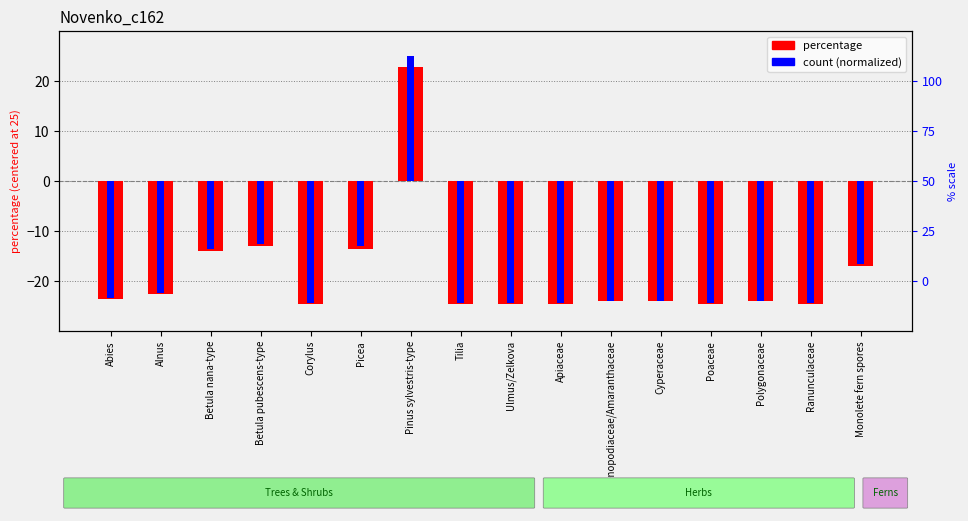

Reading left to right, transcribe all the data shown in this chart.

percentage (centered): -23.5	-22.5	-14.1	-13.1	-24.5	-13.6	22.8	-24.5	-24.5	-24.5	-24.0	-24.0	-24.5	-24.0	-24.5	-17.0
count (normalized): -23.4	-22.4	-13.5	-12.5	-24.5	-13.0	25.0	-24.5	-24.5	-24.5	-24.0	-24.0	-24.5	-24.0	-24.5	-16.7